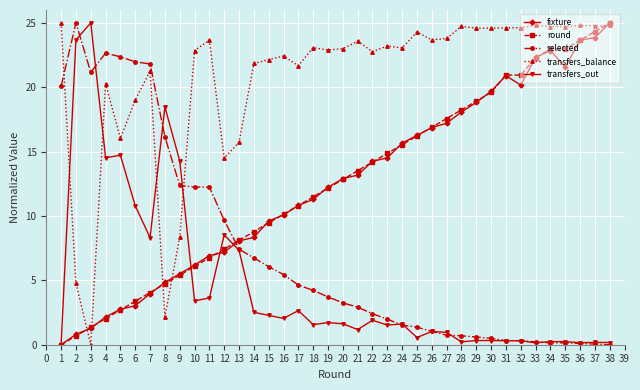

Does the chart display data point markers on the line(s)?

Yes